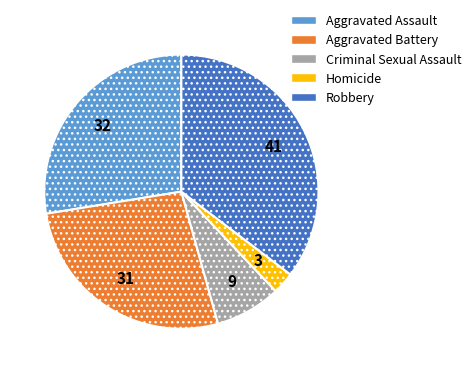

True or false: Robbery accounts for 35% of the total.

True